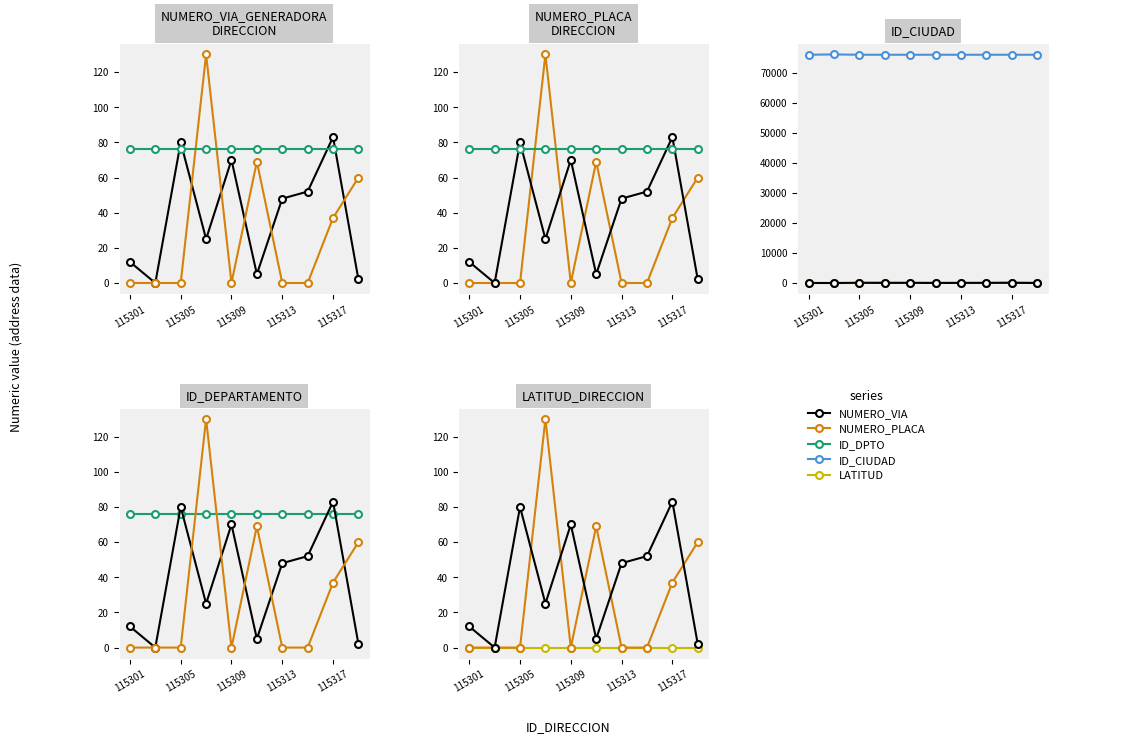

At how many categories does at least one series exceed 65878?

10